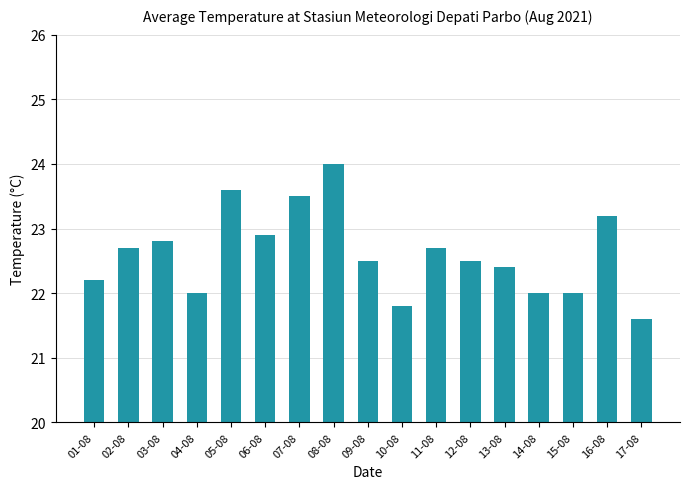

The chart shows a value of 35.9 at 12-08. True or false?

False